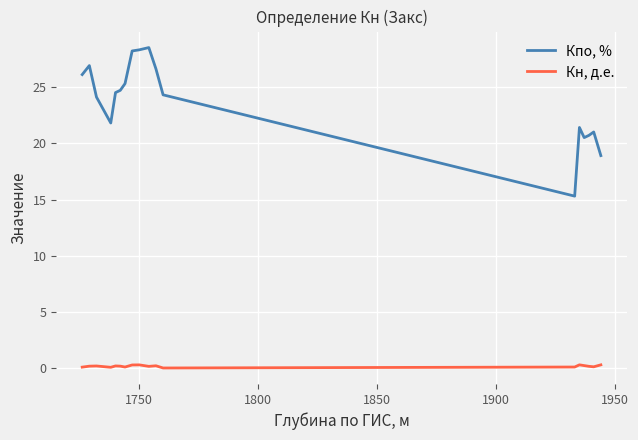

True or false: Кн, д.е. and Кпо, % cross at least once.

False